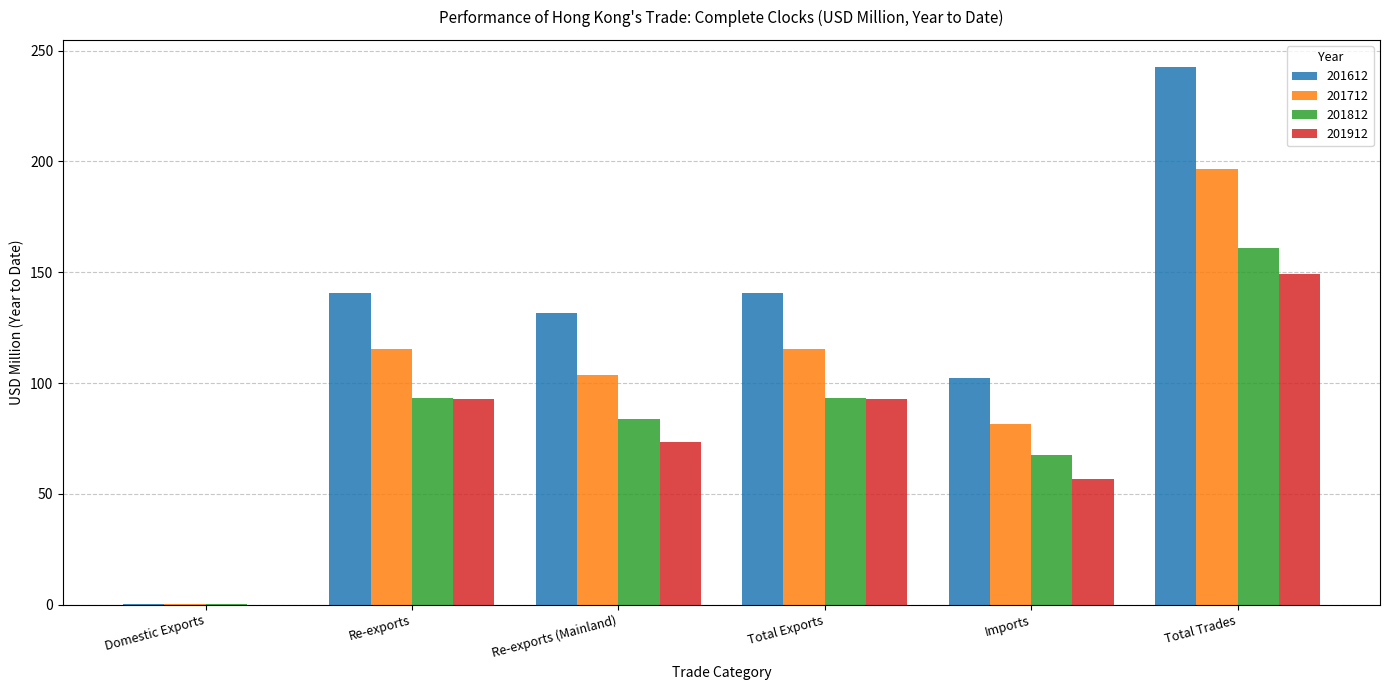

What is the maximum value for 201912?

149.4